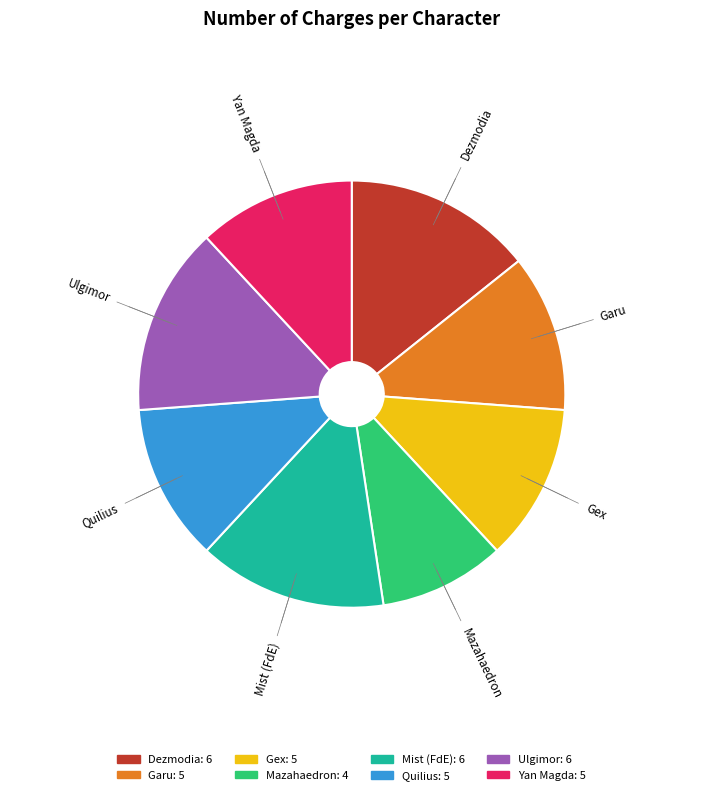

The Garu slice represents 1% of the pie. True or false?

False